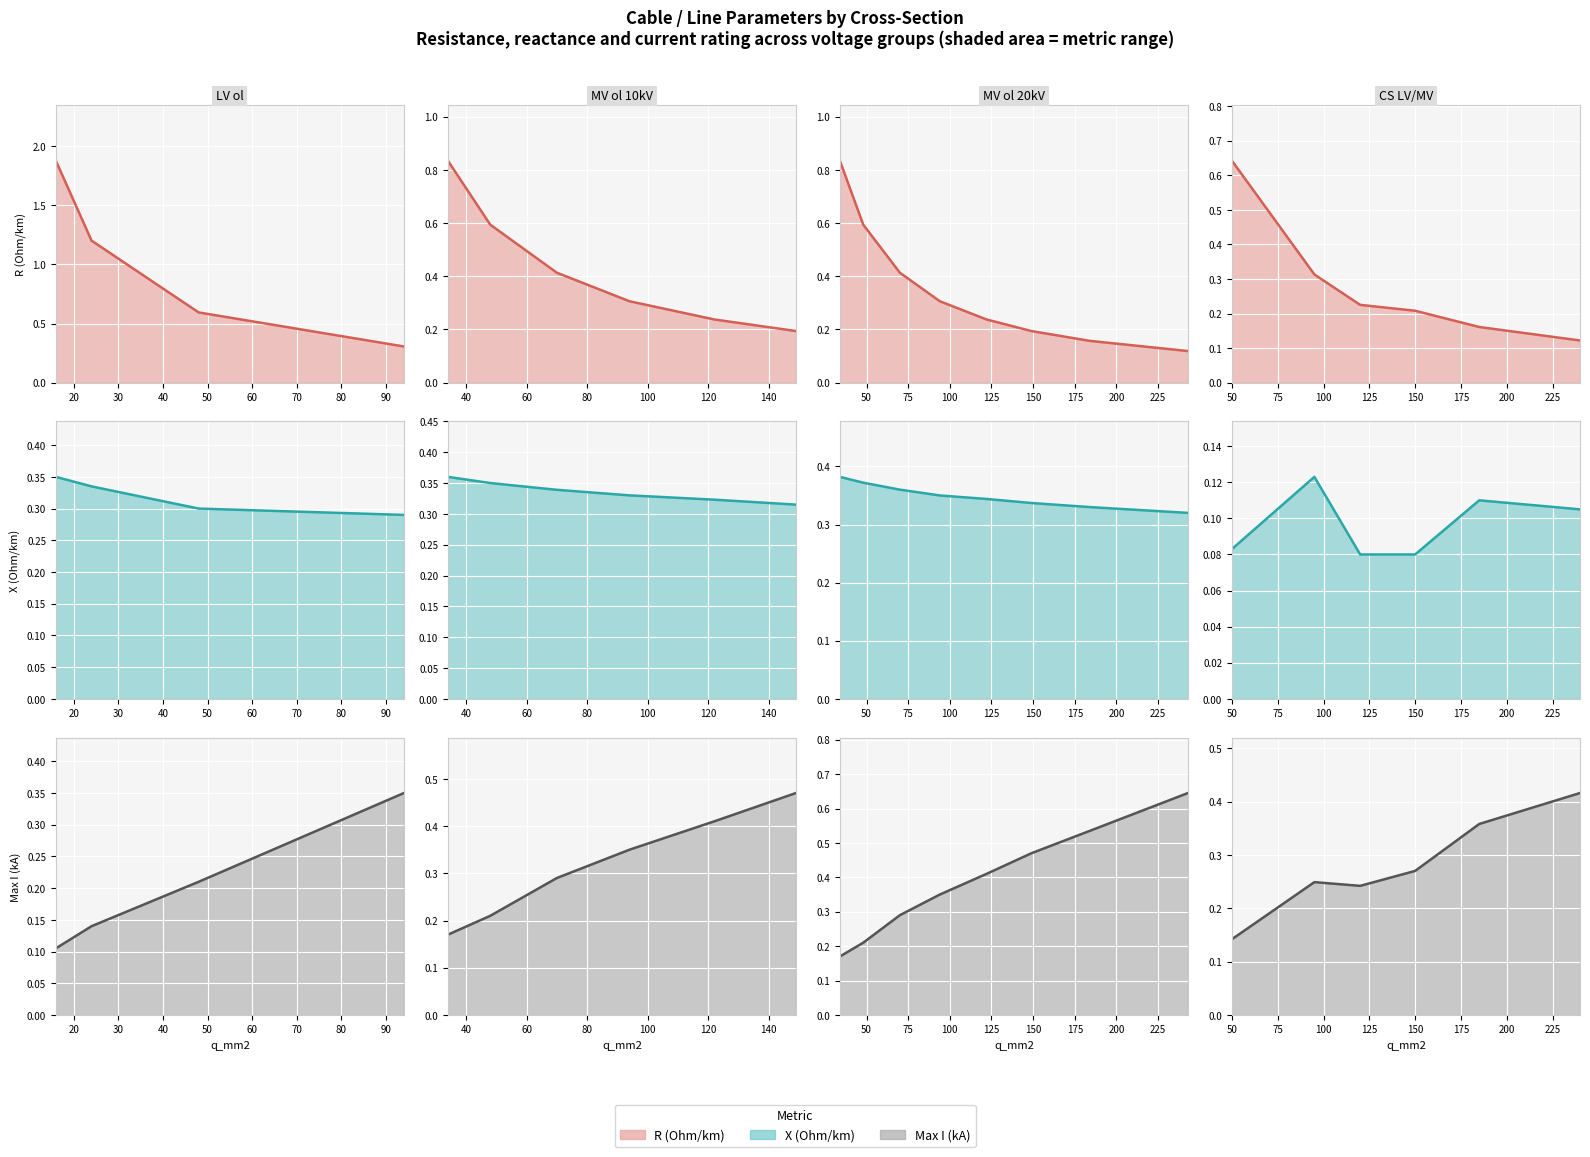

True or false: X (Ohm/km) (line) and R (Ohm/km) (line) cross at least once.

False